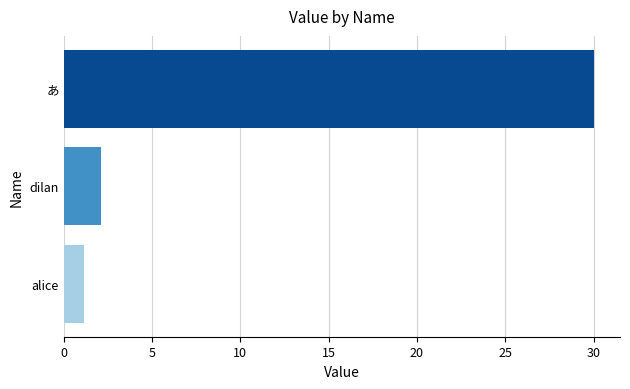

Reading bottom to top, what are all the values shown in this chart?

1.1	2.1	30.0